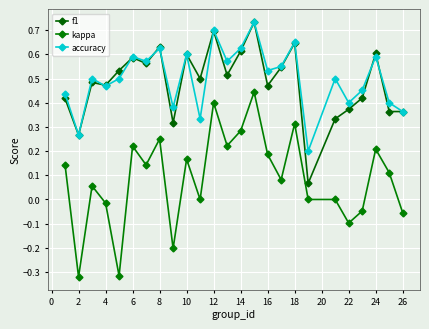

After their last crossing, which series has the higher values: accuracy or f1?

accuracy